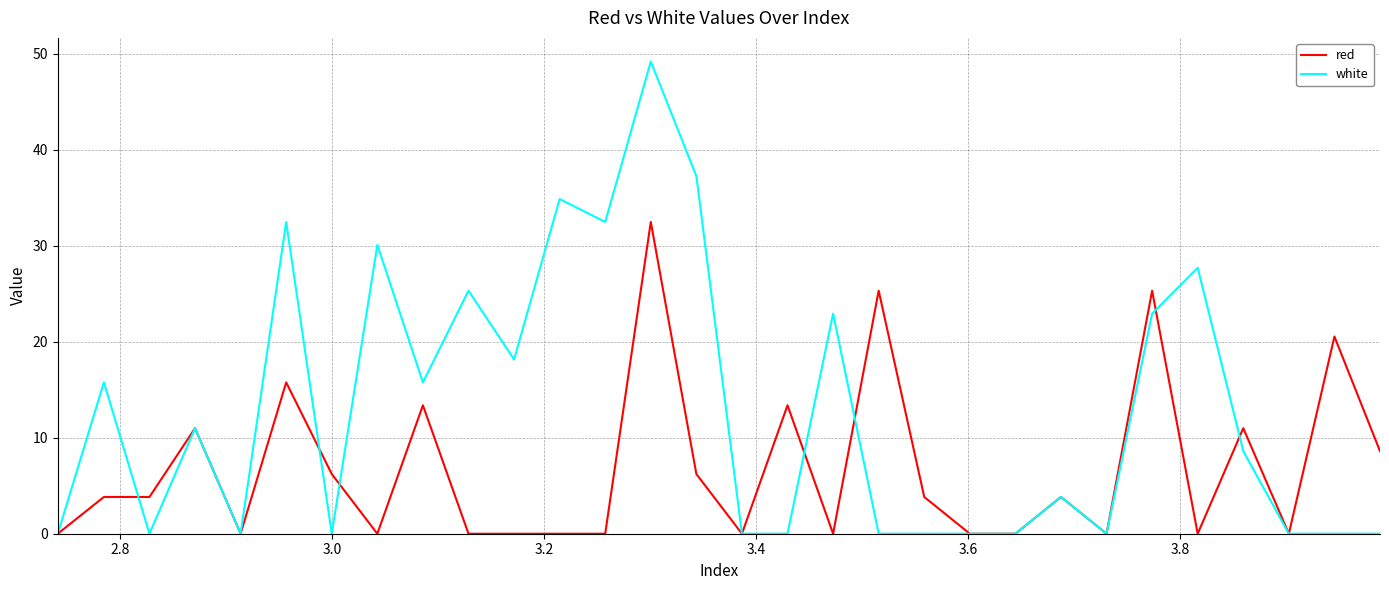

List the series in order of their peak value, lowest first.

red, white